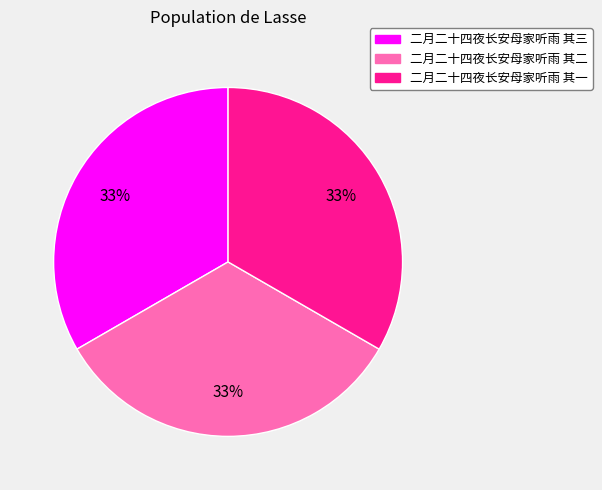

To the nearest percent, what percentage of the pie is 二月二十四夜长安母家听雨 其三?

33%